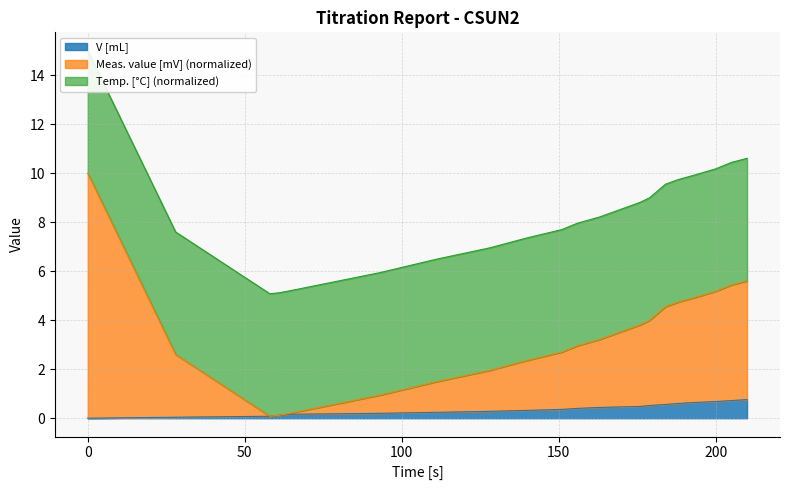

What is the difference between the maximum and minimum values in the V [mL] series?

0.8